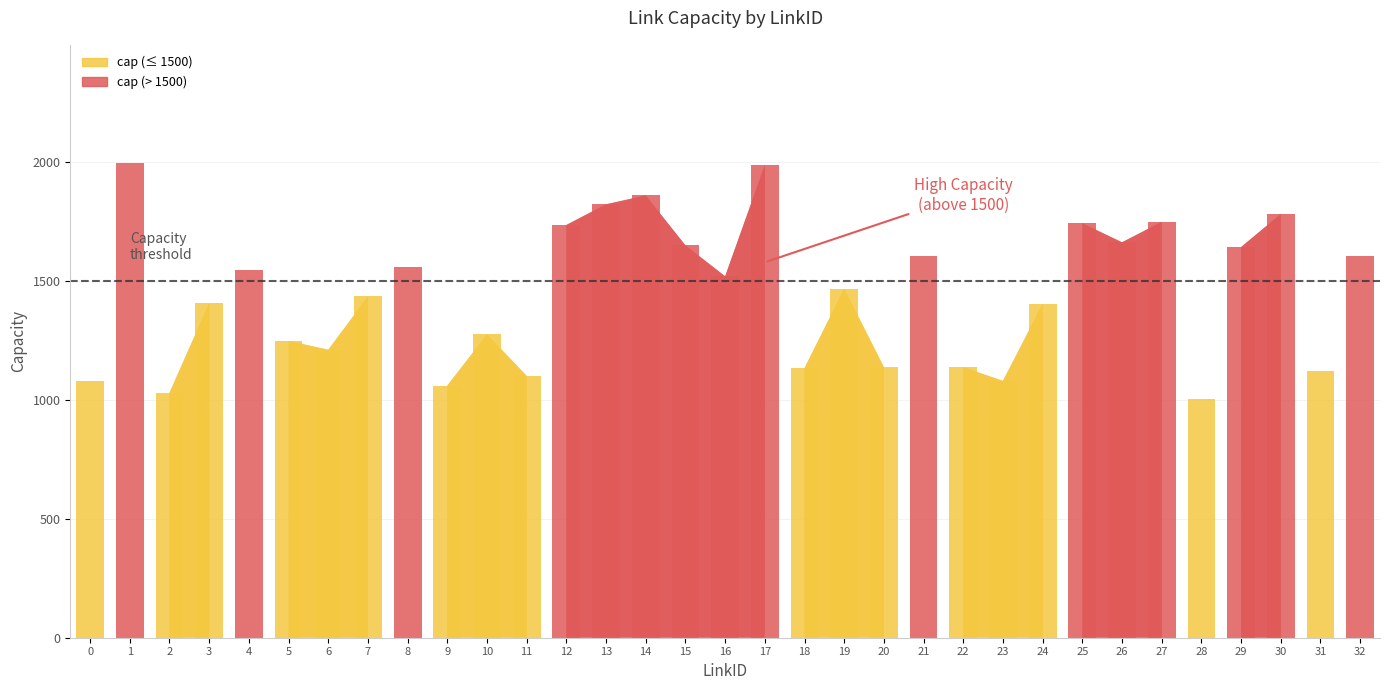

Which label corresponds to the smallest value in the chart?

28